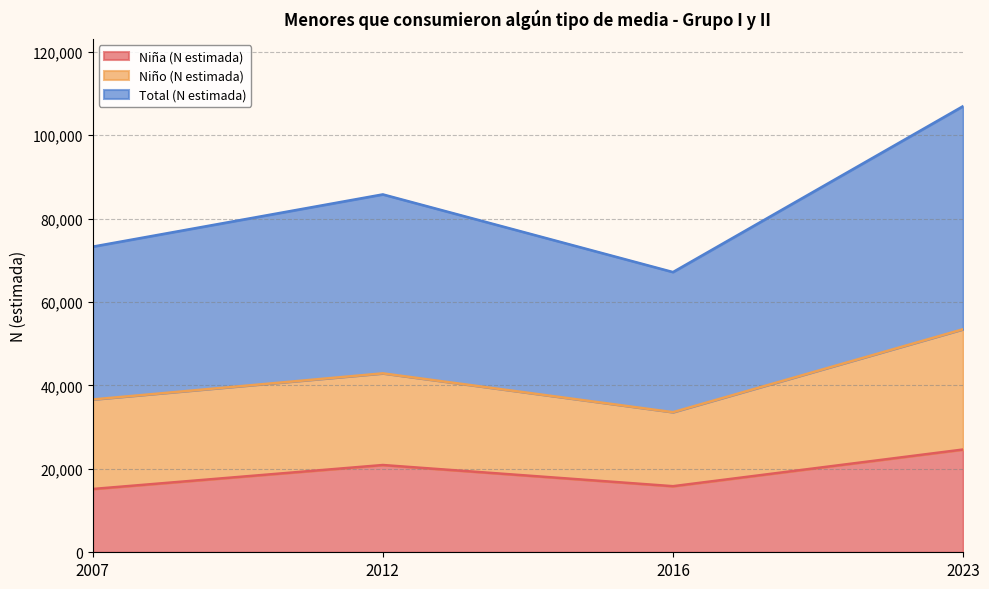

True or false: Total (N estimada) and Niña (N estimada) intersect in this chart.

False